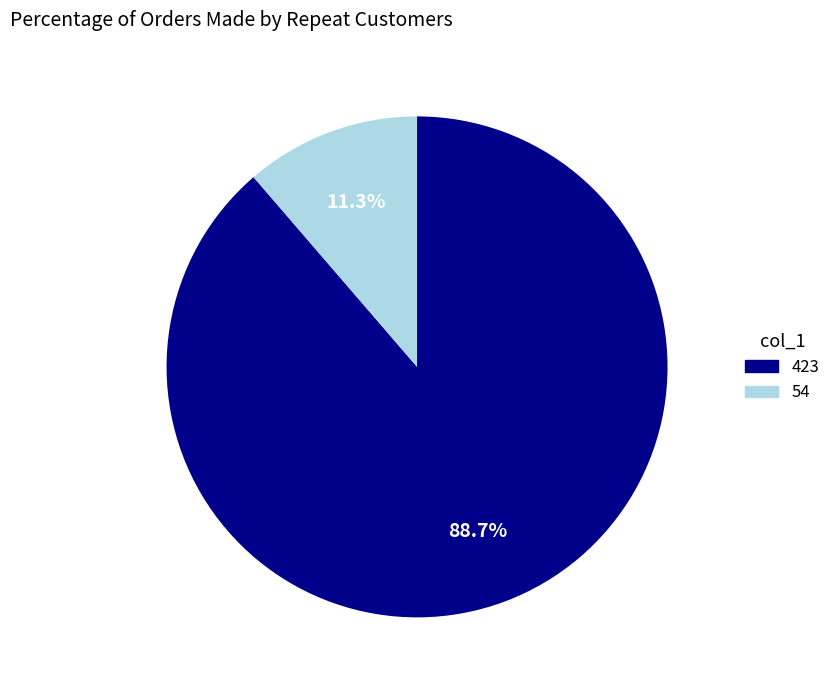

How many slices are in this pie chart?

2